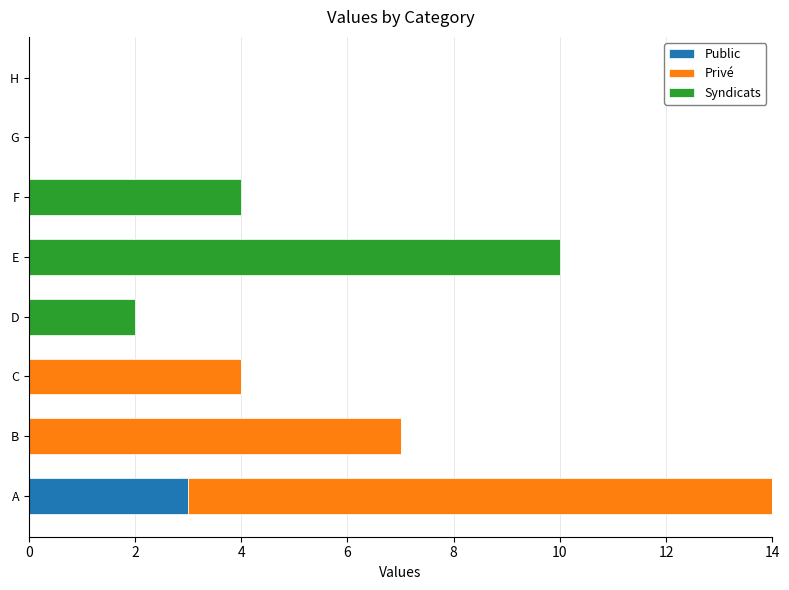

How many data points does each series have?

8